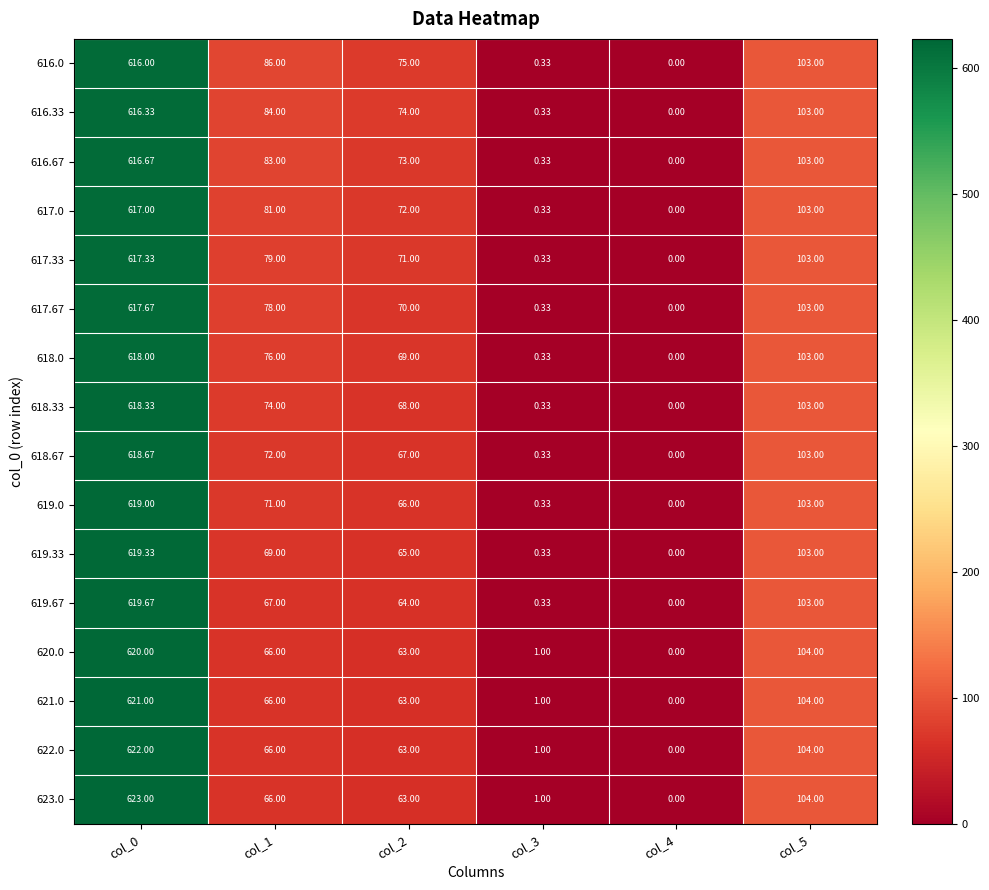

Is the value of 617.33 at col_2 greater than the value of 616.33 at col_0?

No